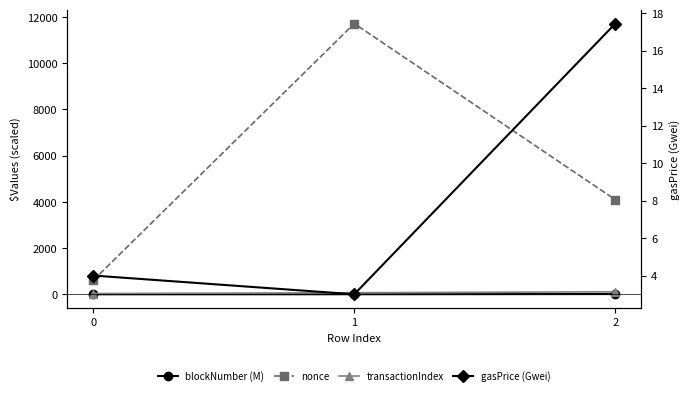

The value of gasPrice (Gwei) at 2 is 11.3. True or false?

False